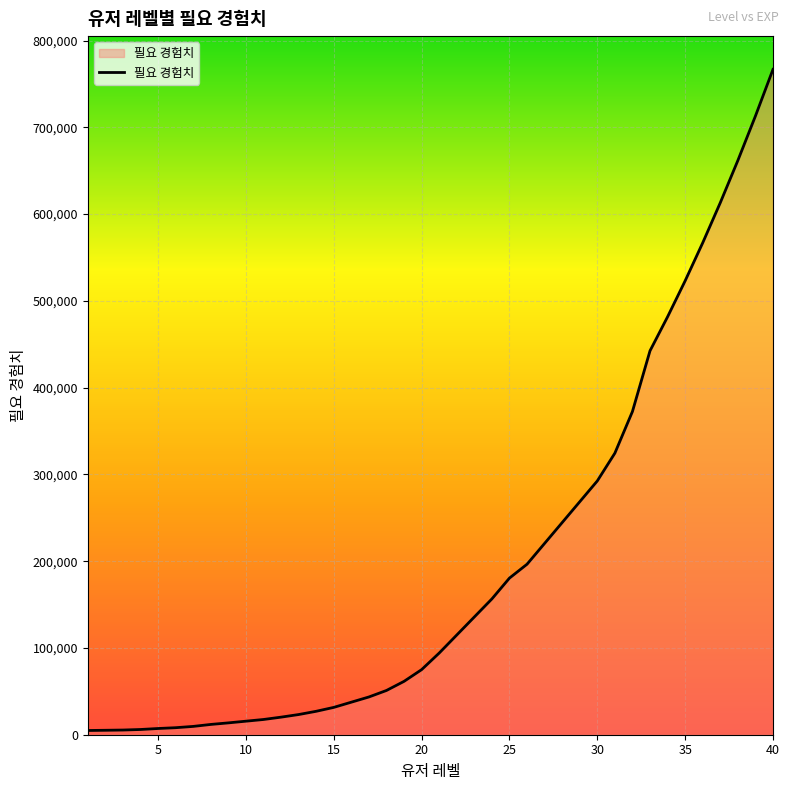

What is the difference between the maximum and minimum values?

761937.0